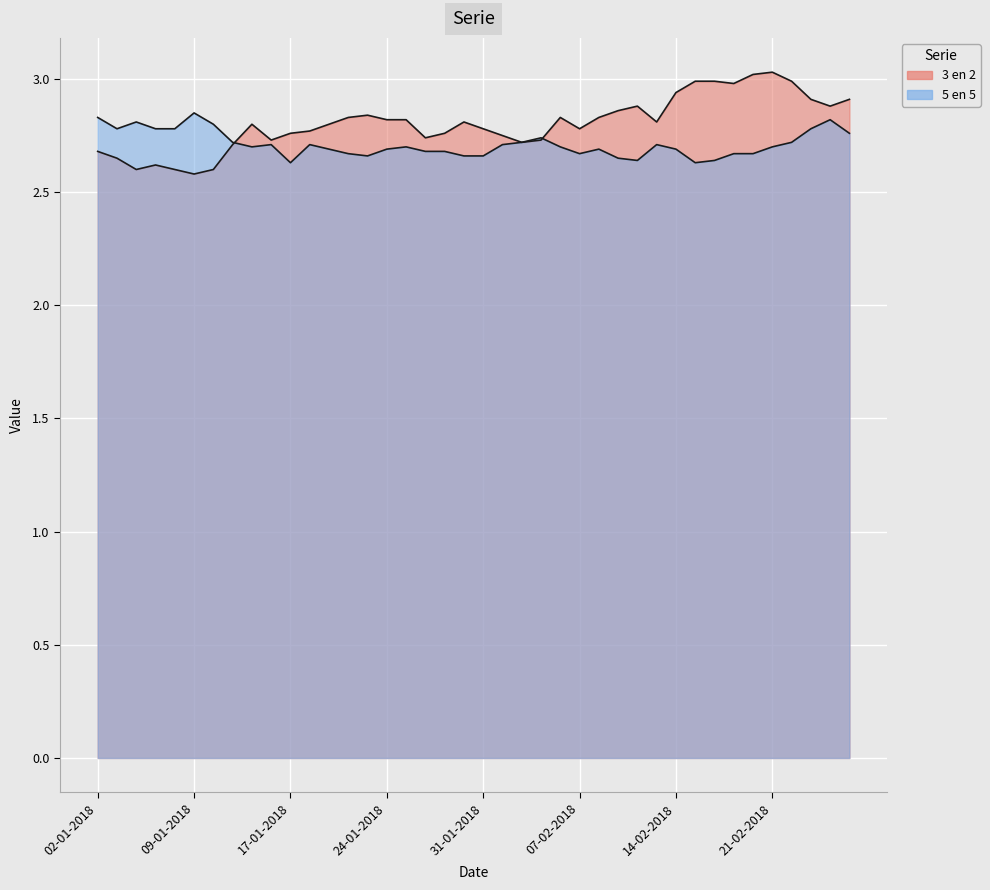

What is the total value across all series at 24-01-2018?

5.5